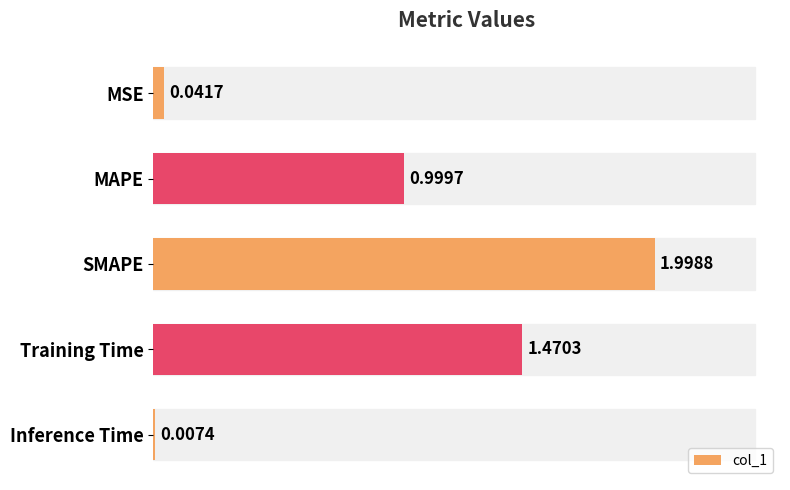

Which label corresponds to the largest value in the chart?

SMAPE